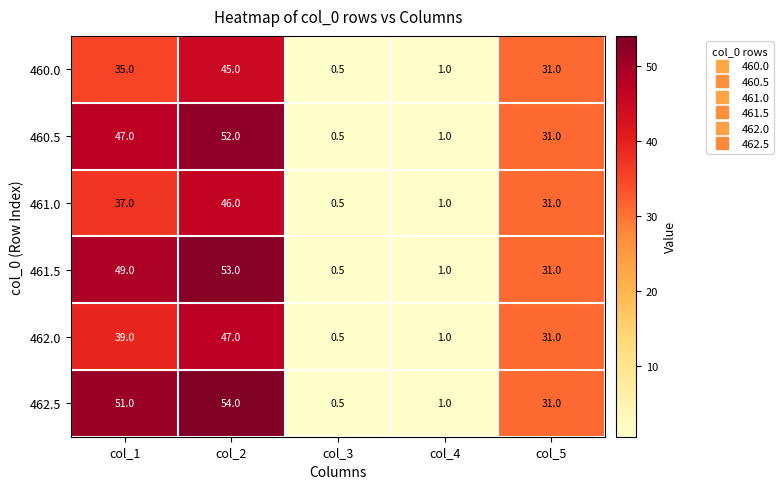

List the labels in order of 460.5 value, smallest first.

col_3, col_4, col_5, col_1, col_2